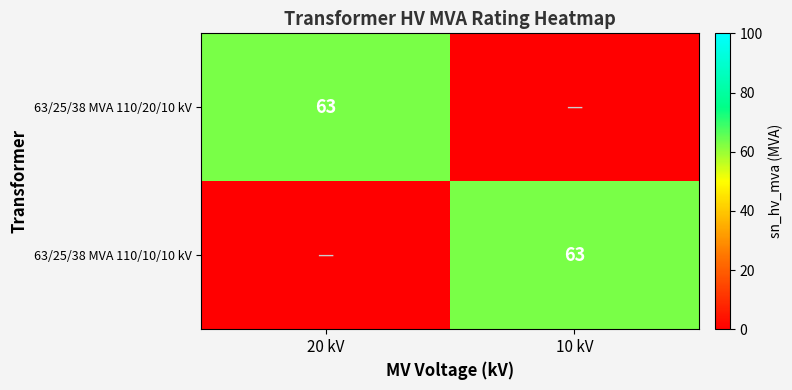

What is the spread (max minus min) of values at 10 kV?

63